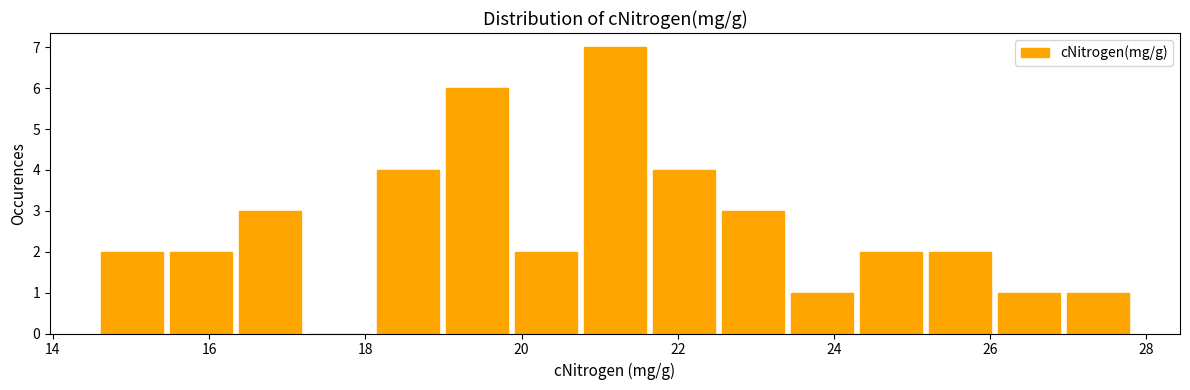

What is the height of the bar covering 18.2 to 19.0 on the x-axis? Neither the bar edges nor the heights are printed on the chart, so give them approximately, as read against the axes.

4